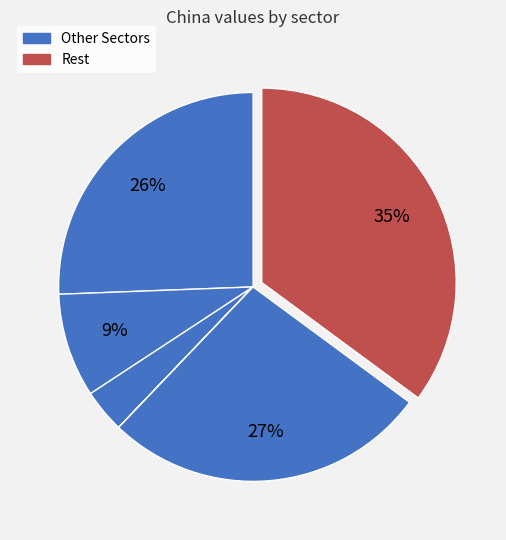

Which category has the biggest portion of the pie?

Rest